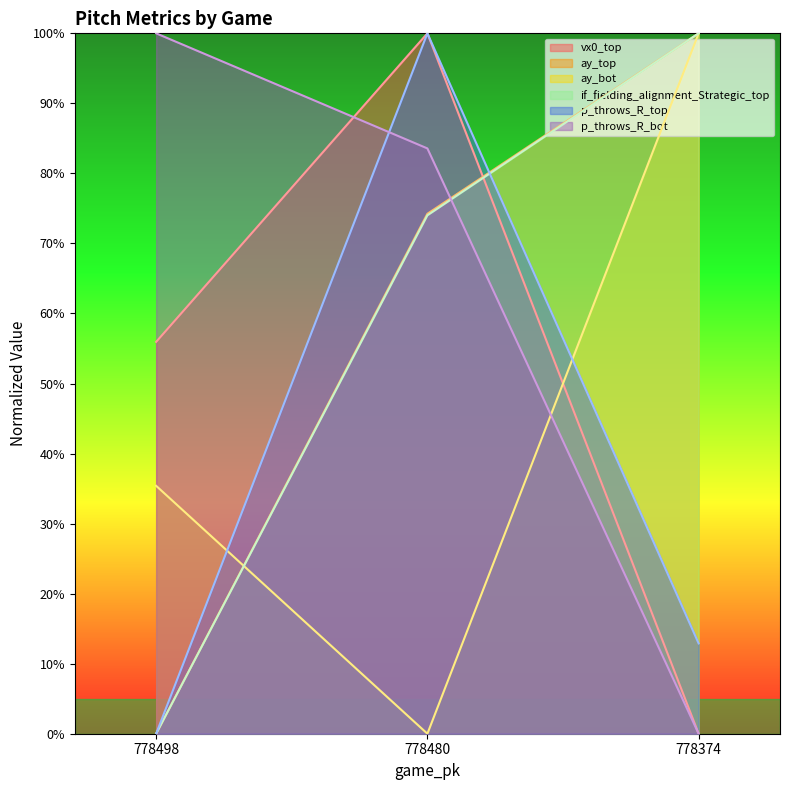

What is the difference between the vx0_top values at 778374 and 778498?

55.9